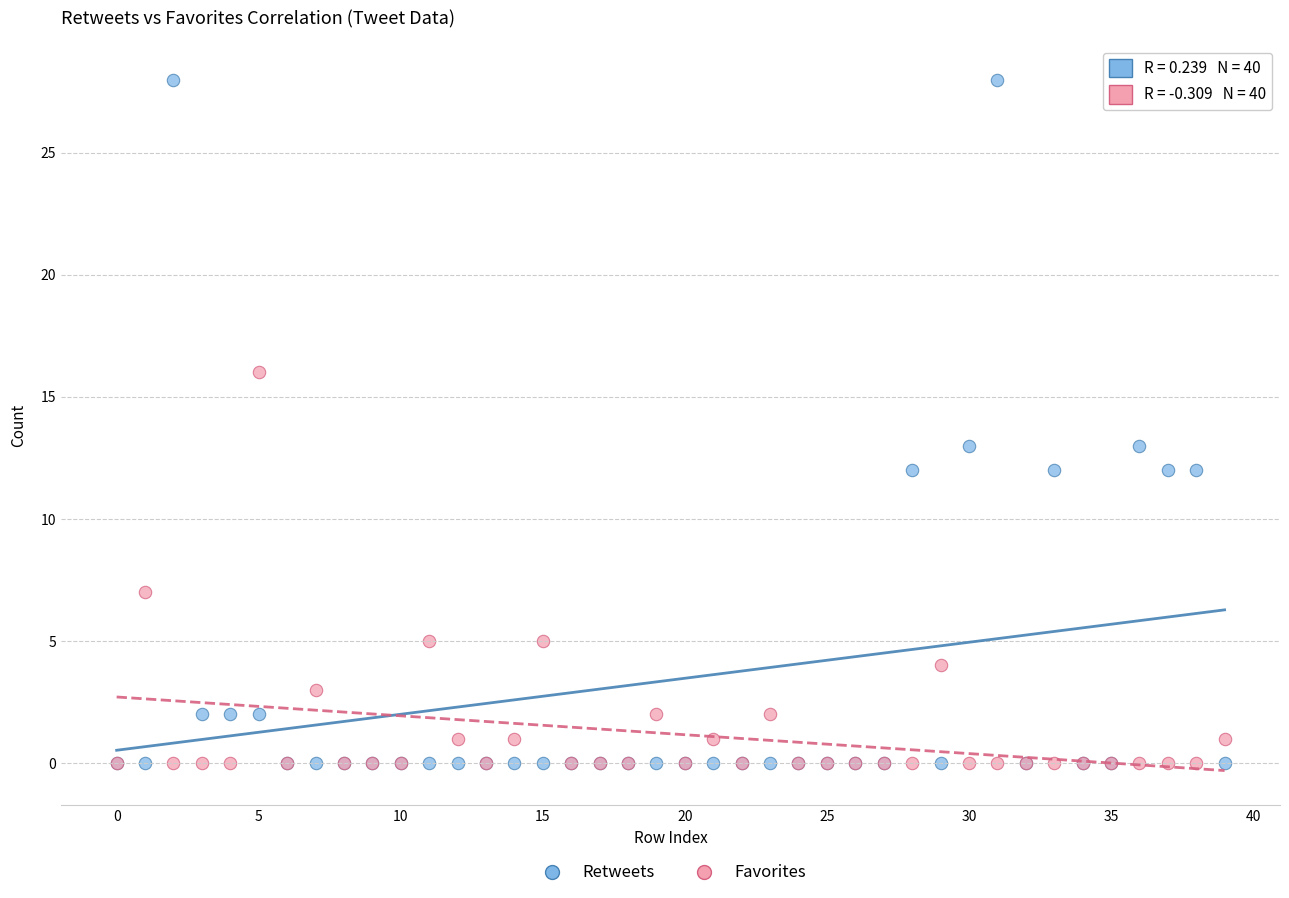

In the Favorites series, what Y value is closest to 8?

7